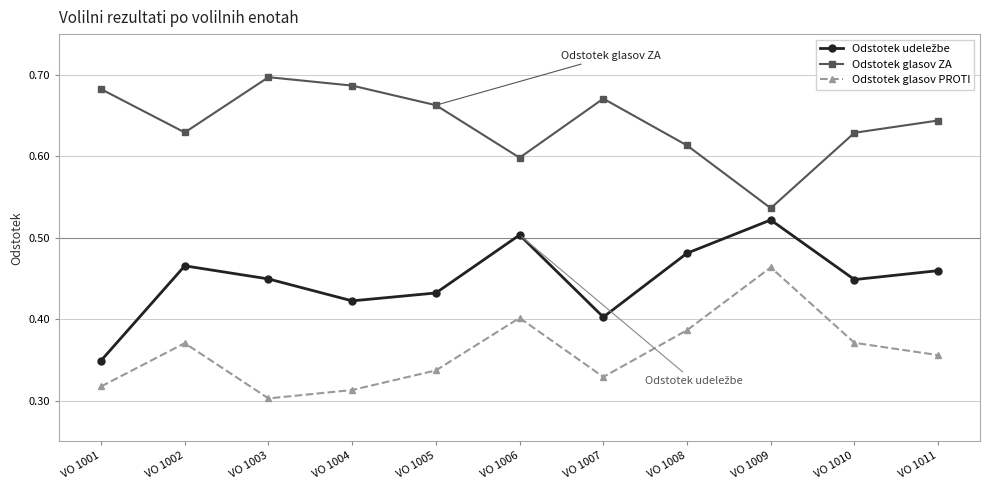

At how many categories does at least one series exceed 0?

11